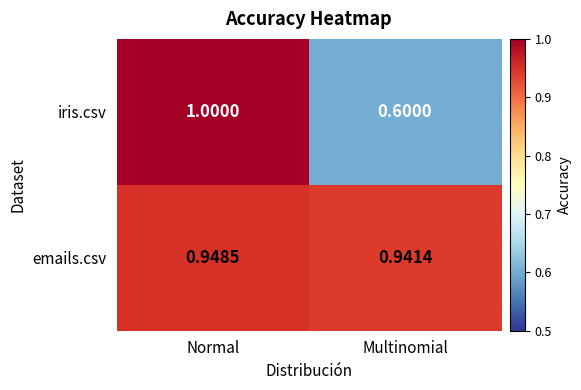

What is the total value across all series at Normal?

1.9